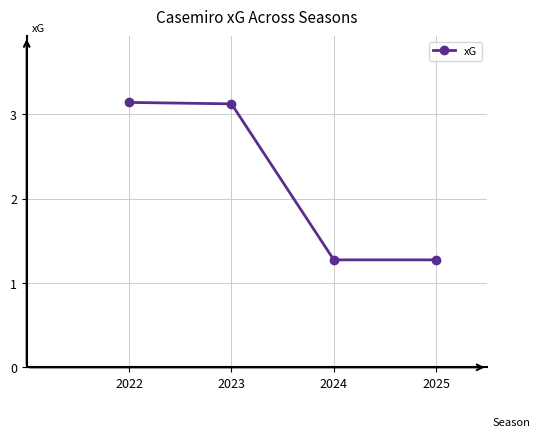

What is the value of the 3rd point from the left?

1.3